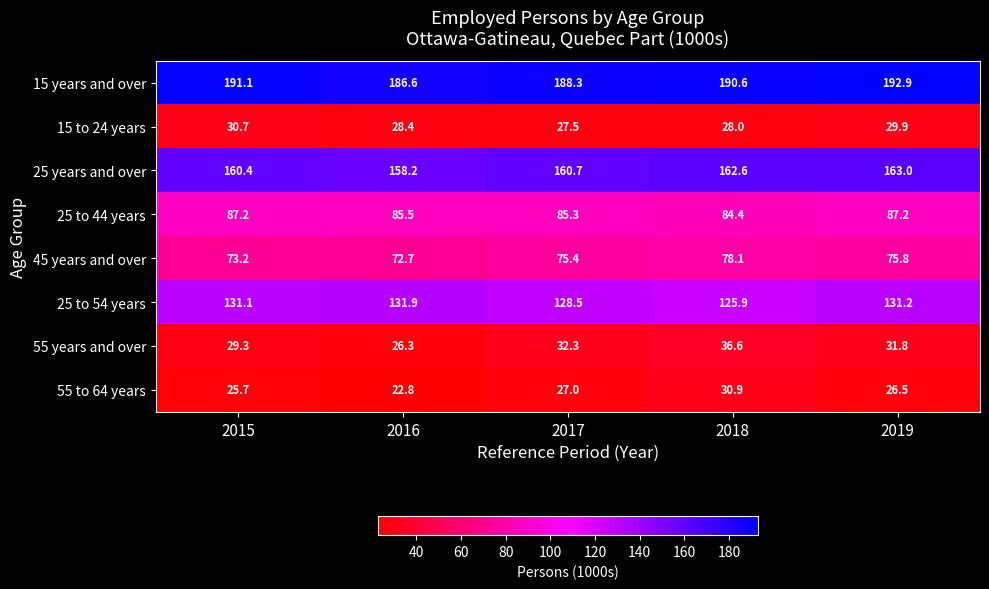

Is it true that 25 years and over equals 100.7 at 2016?

False